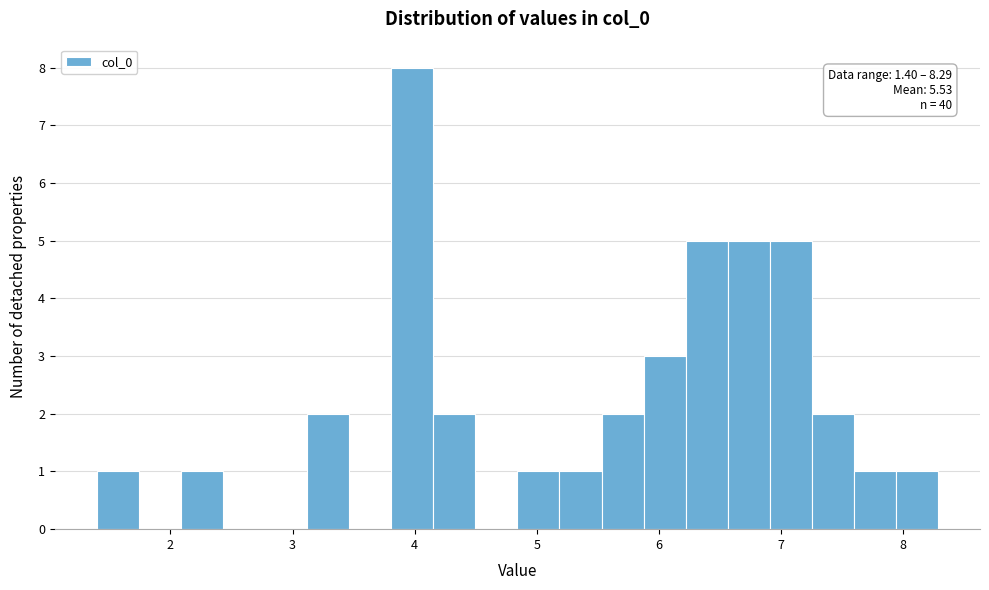

Read against the x-axis, roughly where is the centre of the tallest bar?

4.0